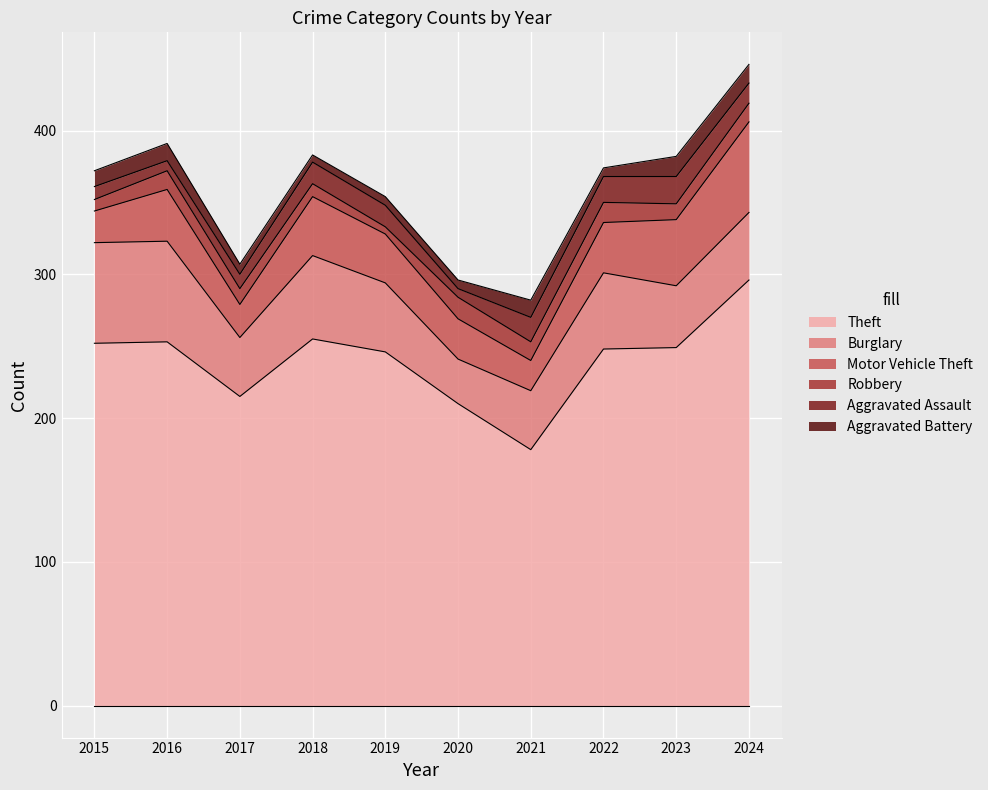

The Aggravated Assault series shows 18 at 2022. True or false?

True